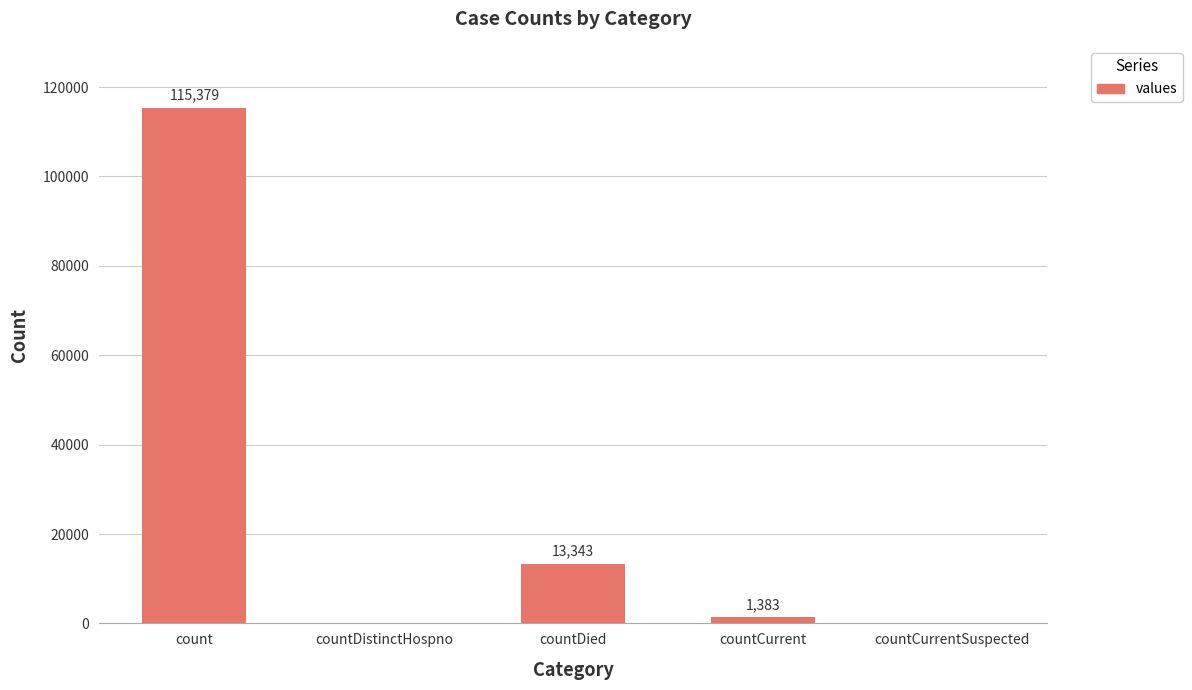

Reading left to right, transcribe all the data shown in this chart.

115379	0	13343	1383	0